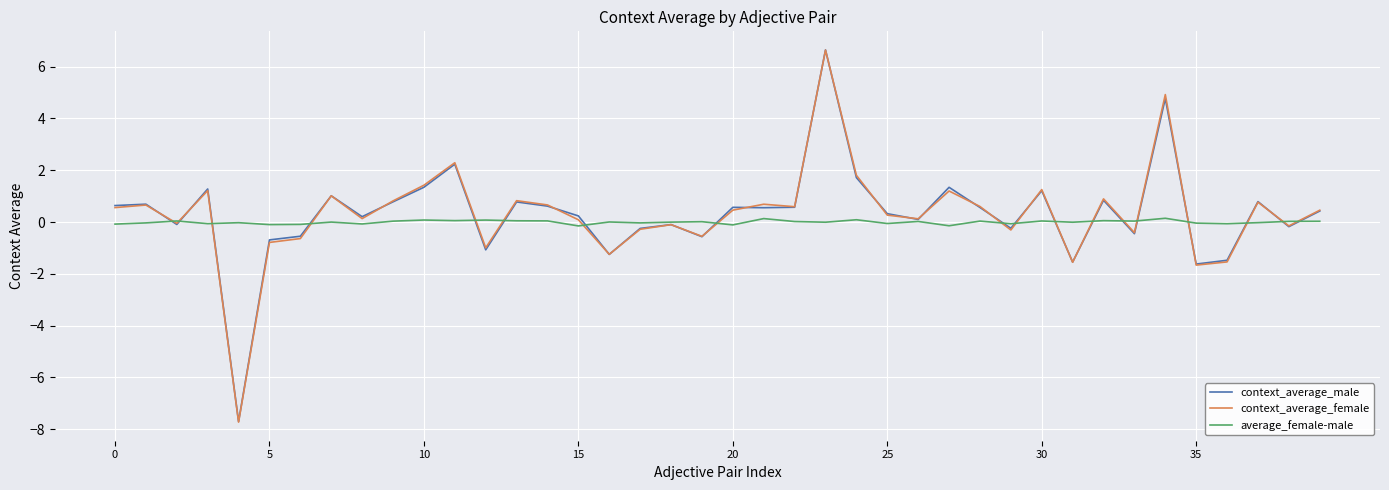

How many interior local valleys does the context_average_male series have?

13